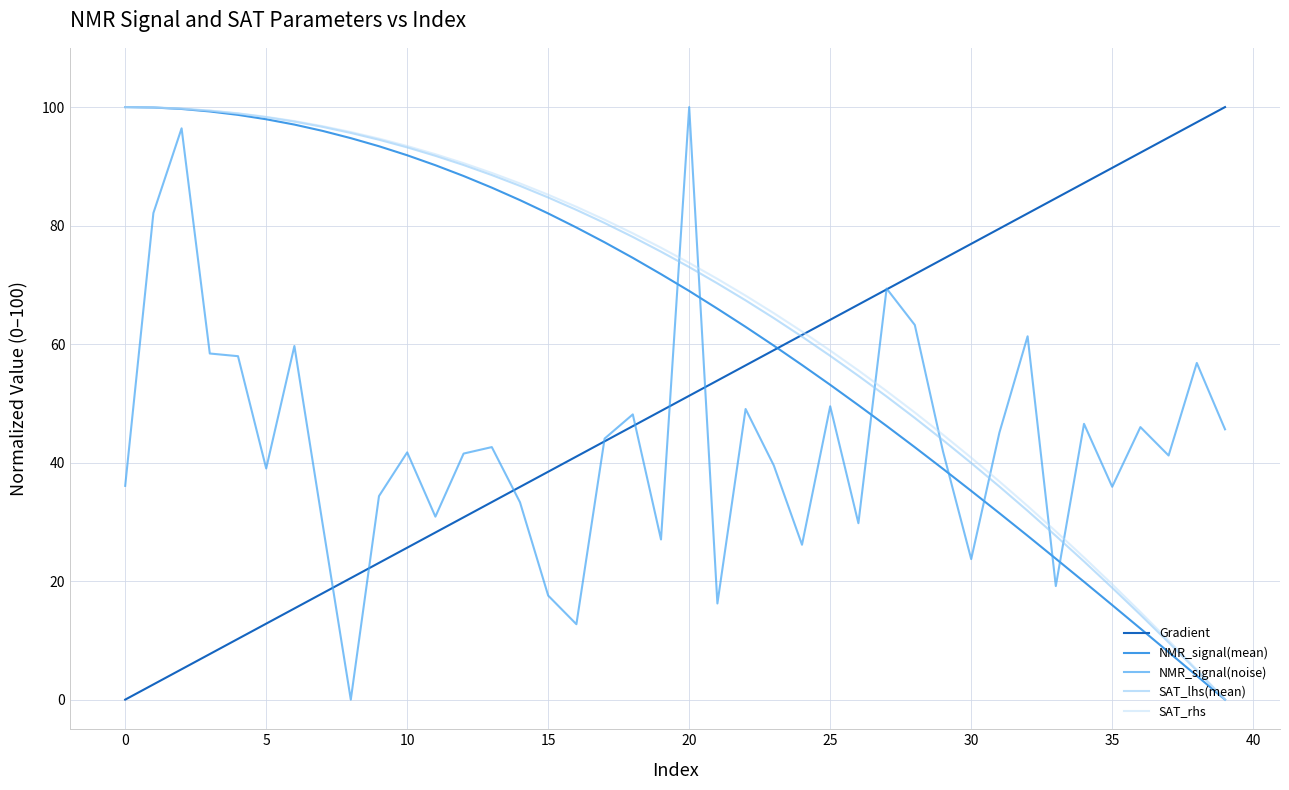

What is the greatest value displayed?

100.0